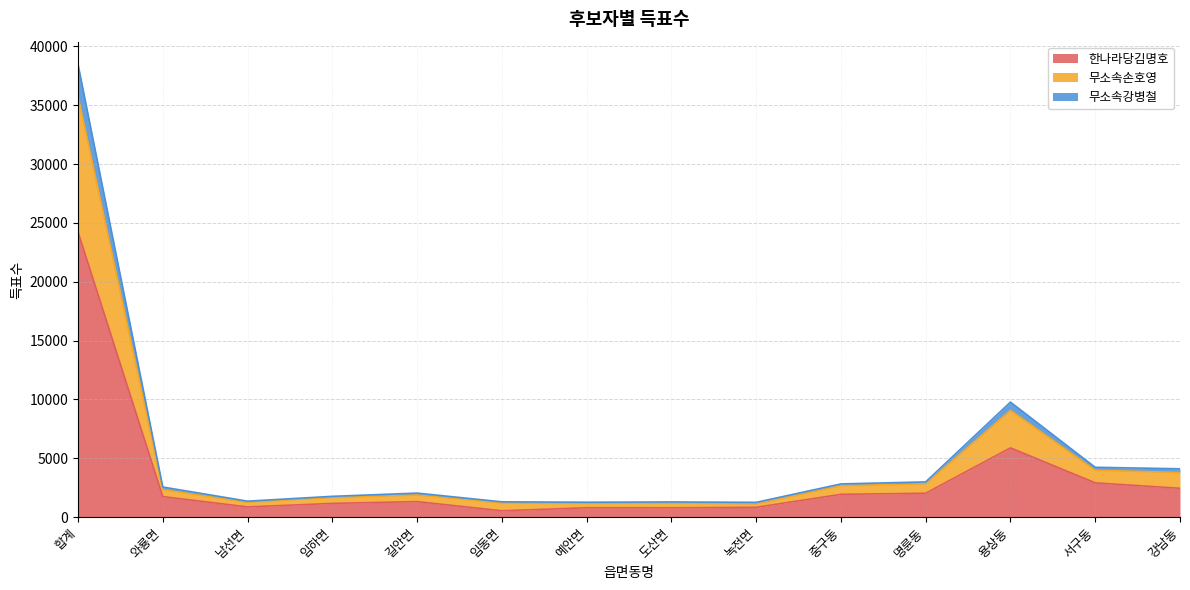

True or false: 무소속손호영 has more than 2 interior local peaks.

True